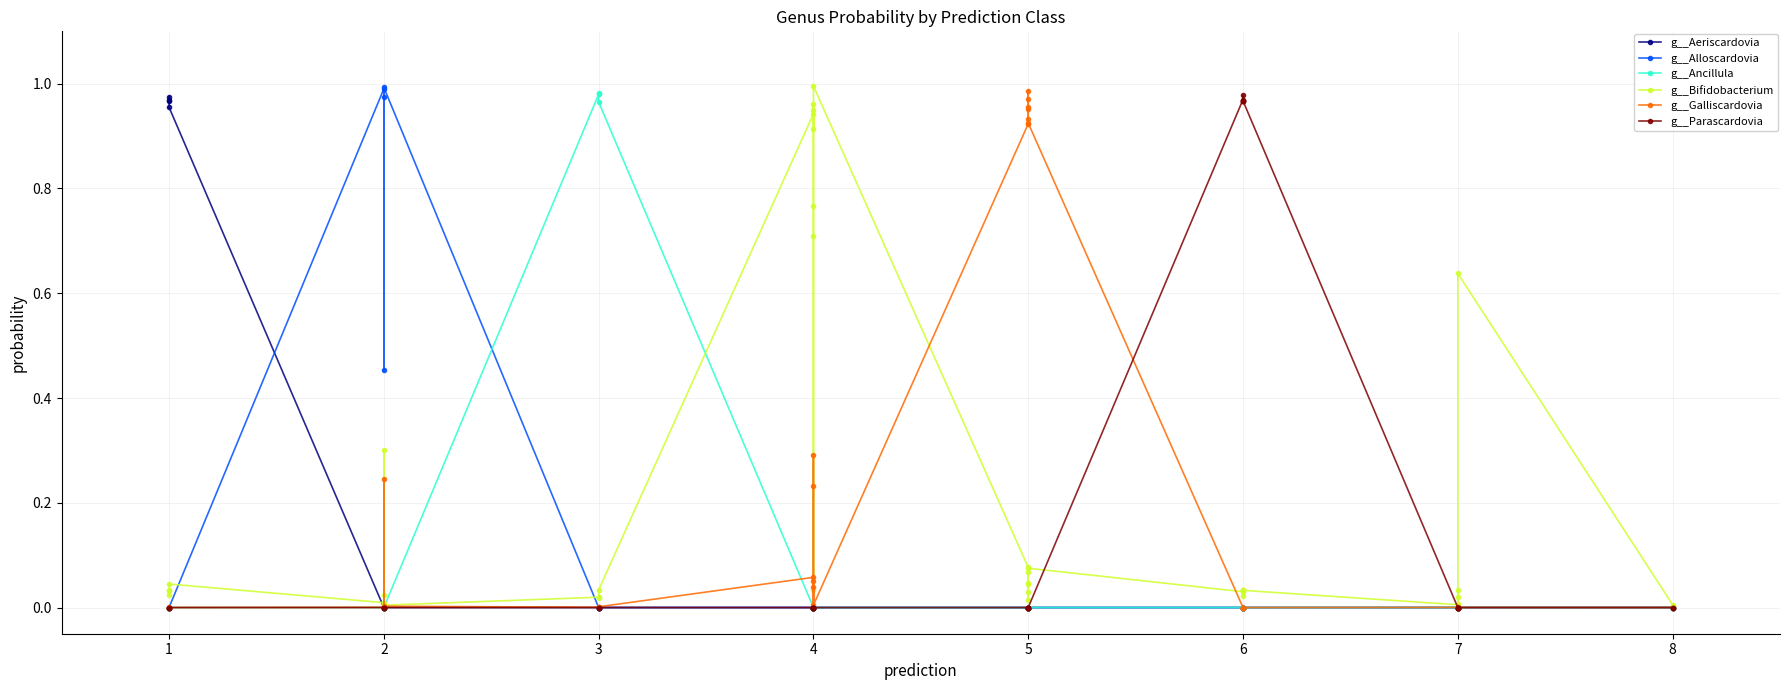

Does the chart have visible grid lines?

Yes